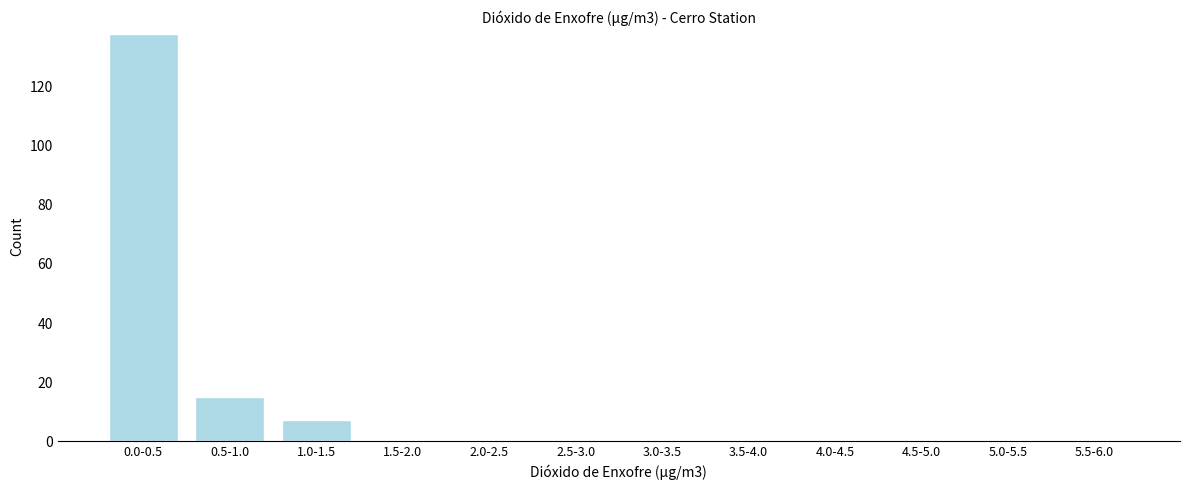

Reading right to left, transcribe all the data shown in this chart.

5.5-6.0=0	5.0-5.5=0	4.5-5.0=0	4.0-4.5=0	3.5-4.0=0	3.0-3.5=0	2.5-3.0=0	2.0-2.5=0	1.5-2.0=0	1.0-1.5=7	0.5-1.0=15	0.0-0.5=138